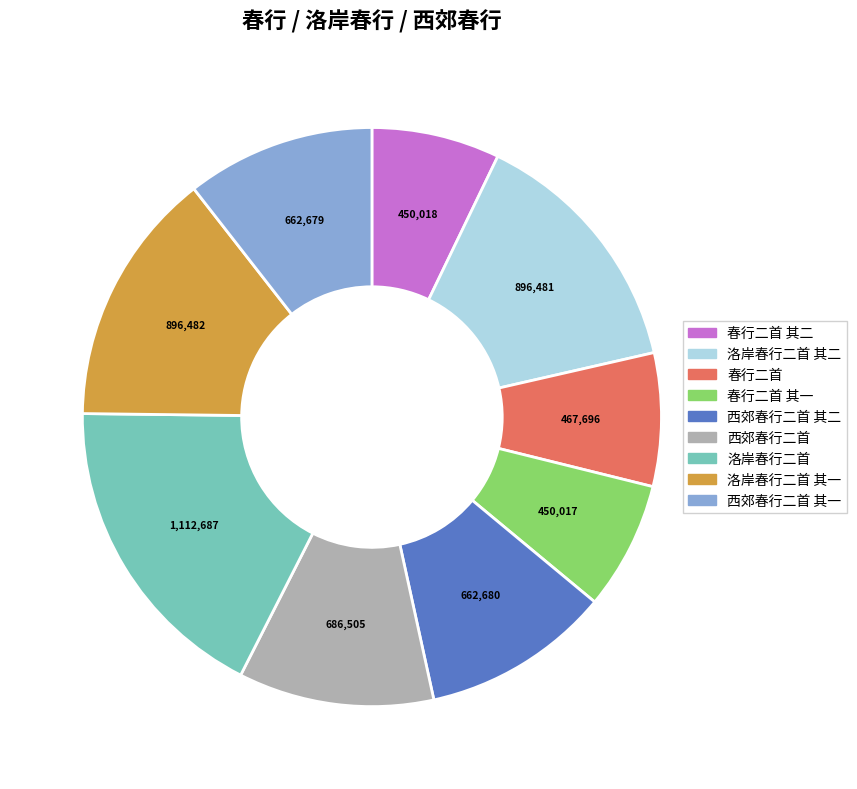

Is there any slice that represents more than half of the pie?

No